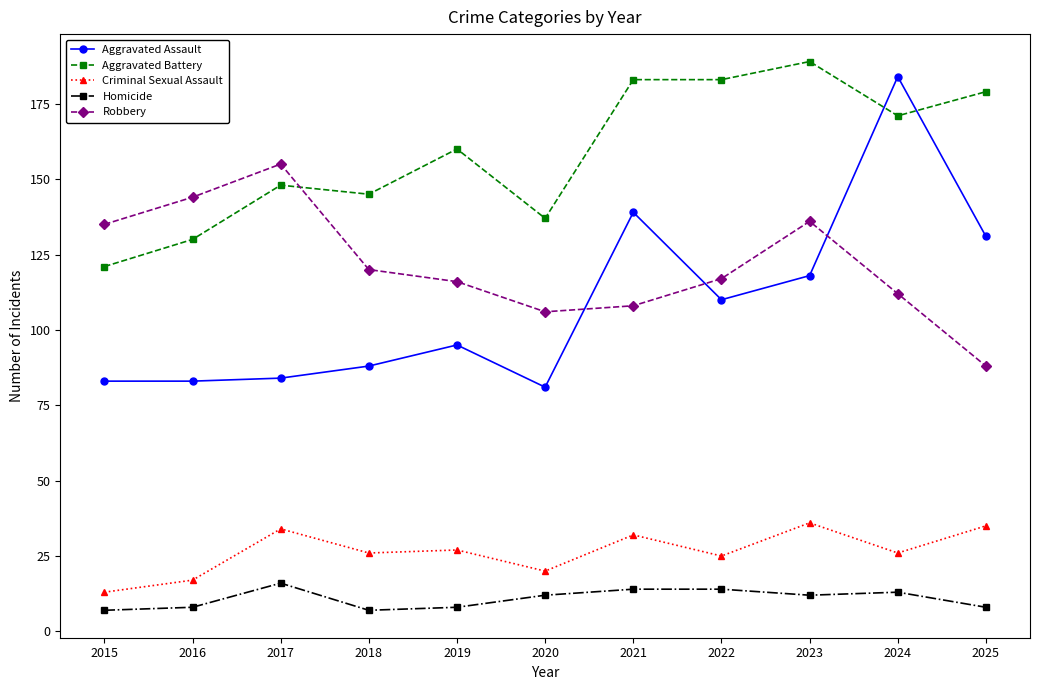

Reading right to left, extract all data points from this chart.

Aggravated Assault: 131	184	118	110	139	81	95	88	84	83	83
Aggravated Battery: 179	171	189	183	183	137	160	145	148	130	121
Criminal Sexual Assault: 35	26	36	25	32	20	27	26	34	17	13
Homicide: 8	13	12	14	14	12	8	7	16	8	7
Robbery: 88	112	136	117	108	106	116	120	155	144	135